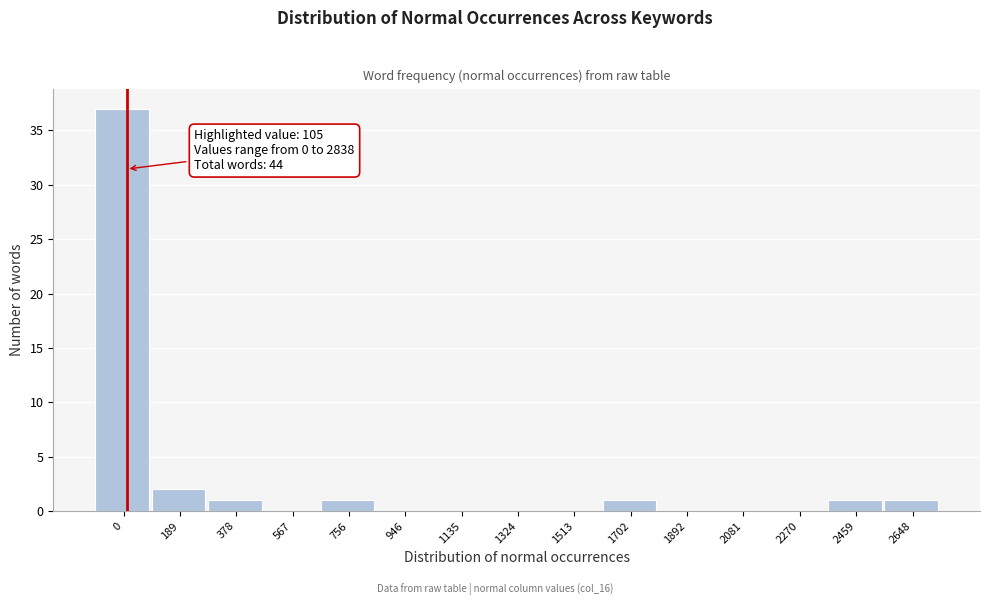

Reading left to right, transcribe all the data shown in this chart.

0=37	189=2	378=1	567=0	756=1	946=0	1135=0	1324=0	1513=0	1702=1	1892=0	2081=0	2270=0	2459=1	2648=1